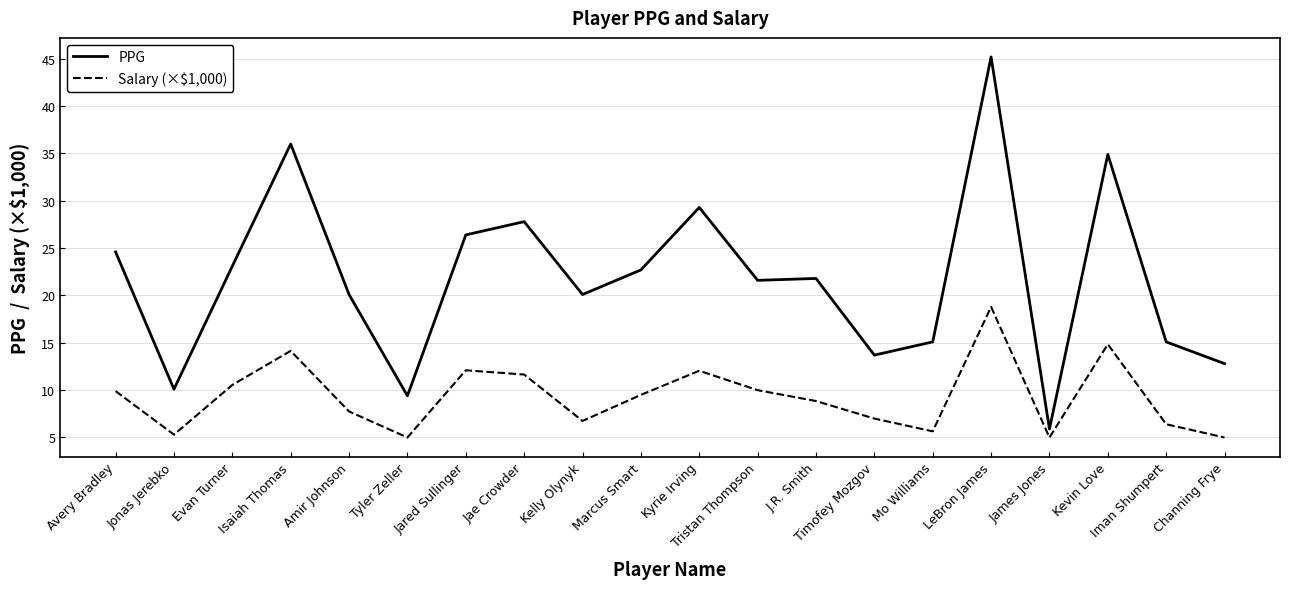

What is the difference between the maximum and minimum values in the PPG series?

39.3